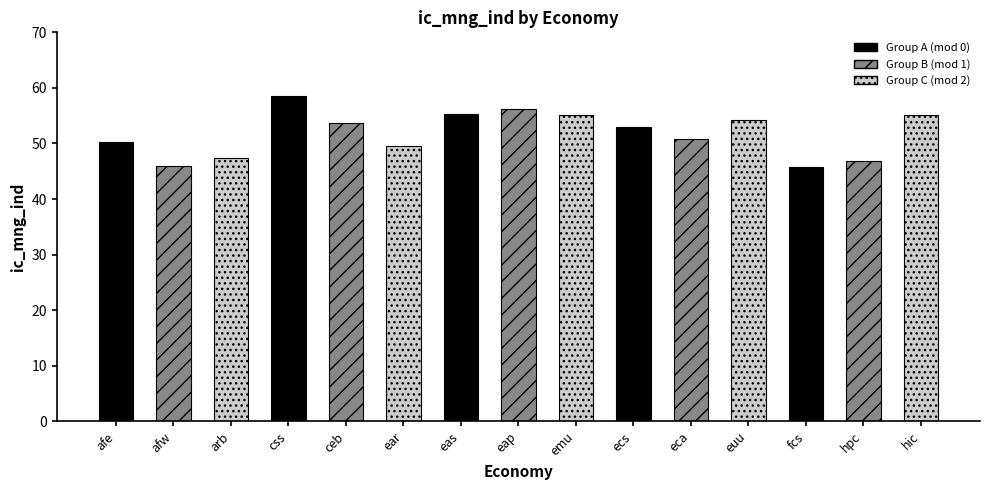

What position from the right is eas?

9